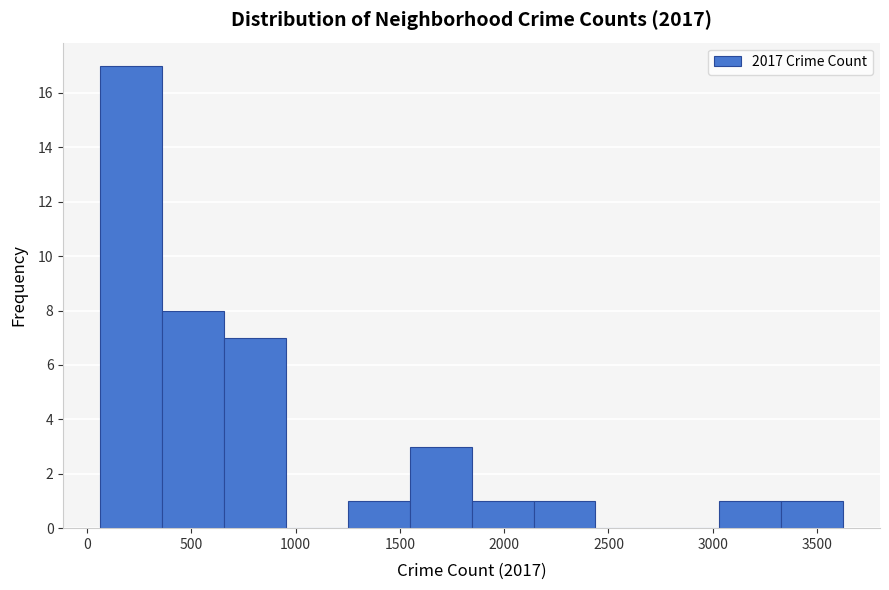

Reading left to right, list every bar in this chart as the range it spans on the x-axis followed by its height. Neither the bar edges nor the heights are printed on the chart, so give them approximately, as read against the axes.

50 to 350: 17
350 to 650: 8
650 to 950: 7
950 to 1250: 0
1250 to 1550: 1
1550 to 1850: 3
1850 to 2150: 1
2150 to 2450: 1
2450 to 2750: 0
2750 to 3050: 0
3050 to 3350: 1
3350 to 3600: 1